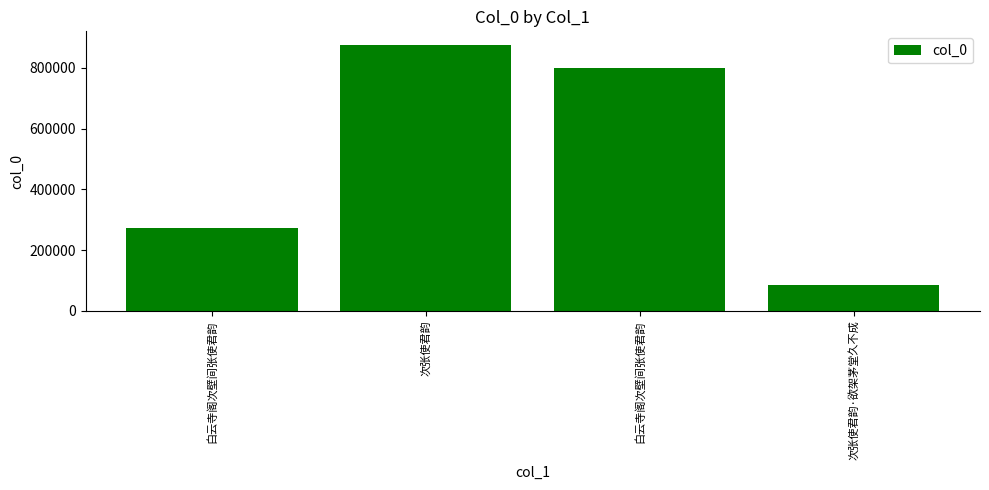

How many values are below 801206?

2